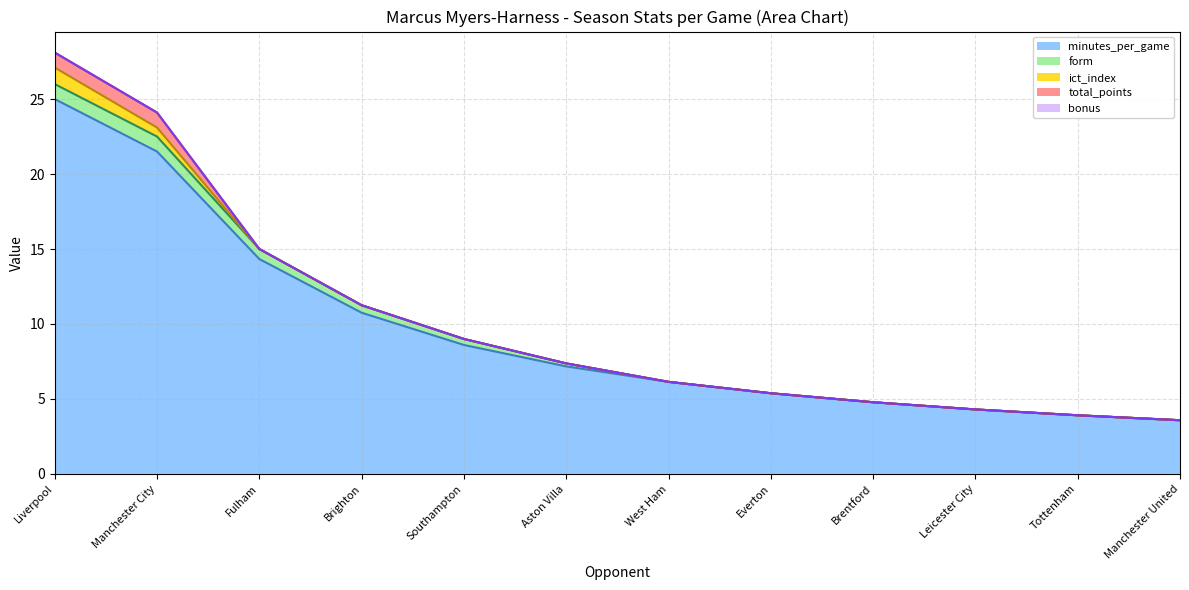

How many lines are shown in the chart?

5